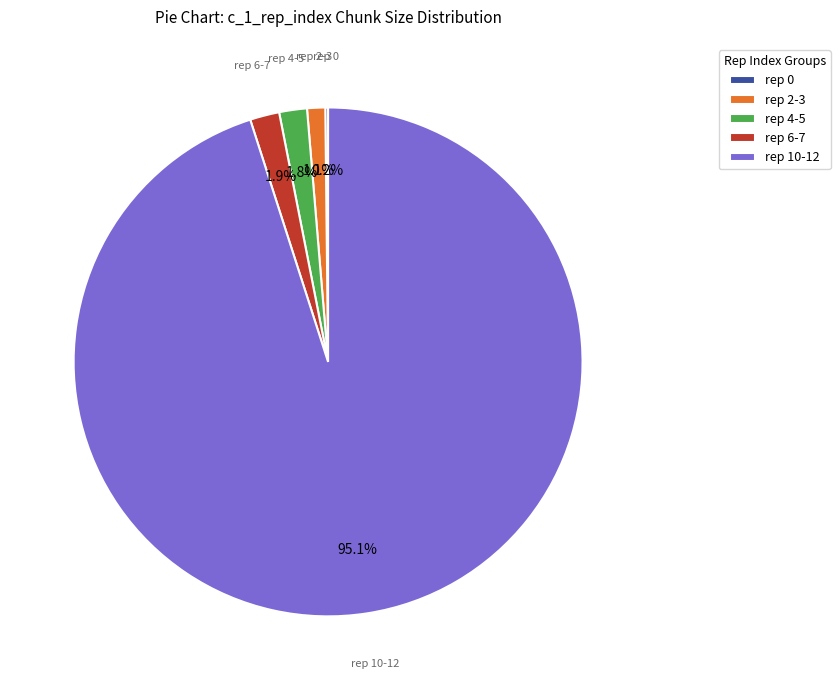

How much of the chart is everything except rep 4-5?

98.2%